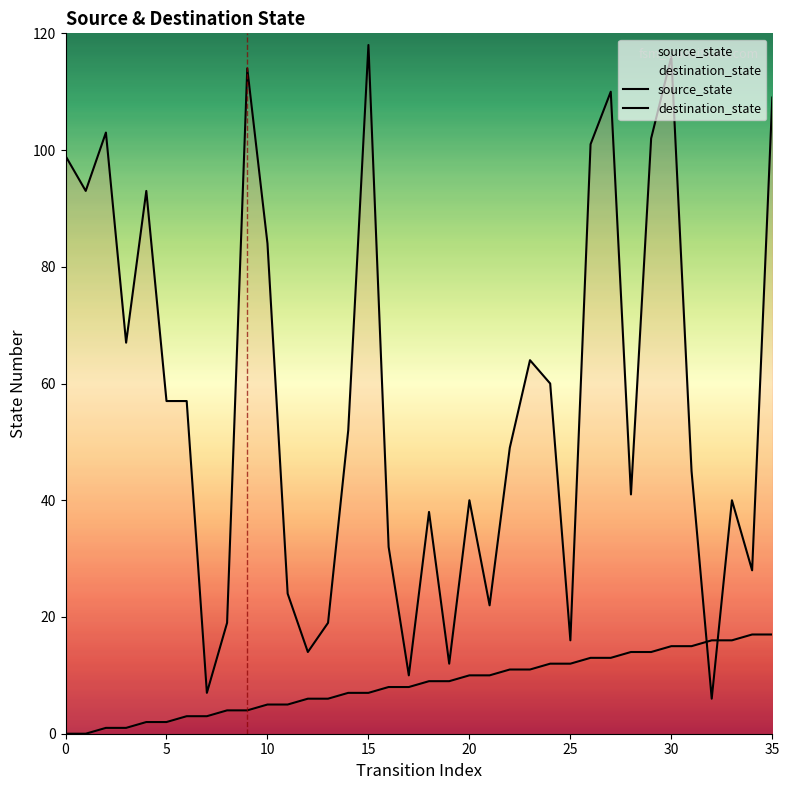

Reading left to right, list all the values displayed in this chart.

source_state: 0	0	1	1	2	2	3	3	4	4	5	5	6	6	7	7	8	8	9	9	10	10	11	11	12	12	13	13	14	14	15	15	16	16	17	17
destination_state: 99	93	103	67	93	57	57	7	19	114	84	24	14	19	52	118	32	10	38	12	40	22	49	64	60	16	101	110	41	102	116	45	6	40	28	109